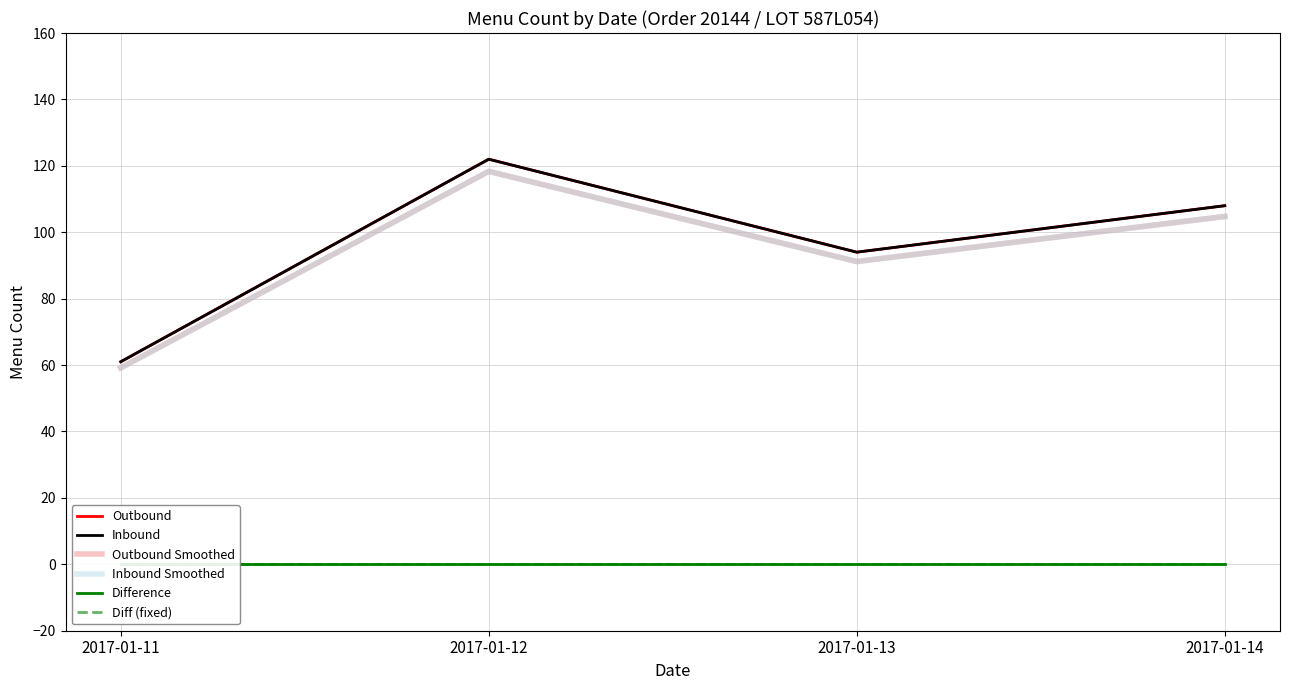

Which series has the widest spread of values?

Outbound